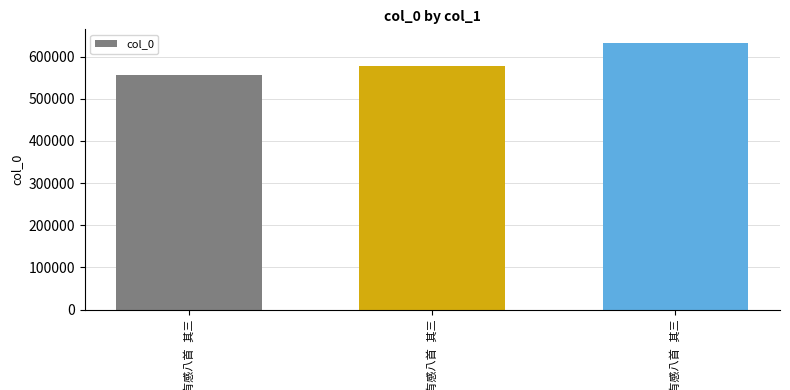

How many bars are there in total?

3